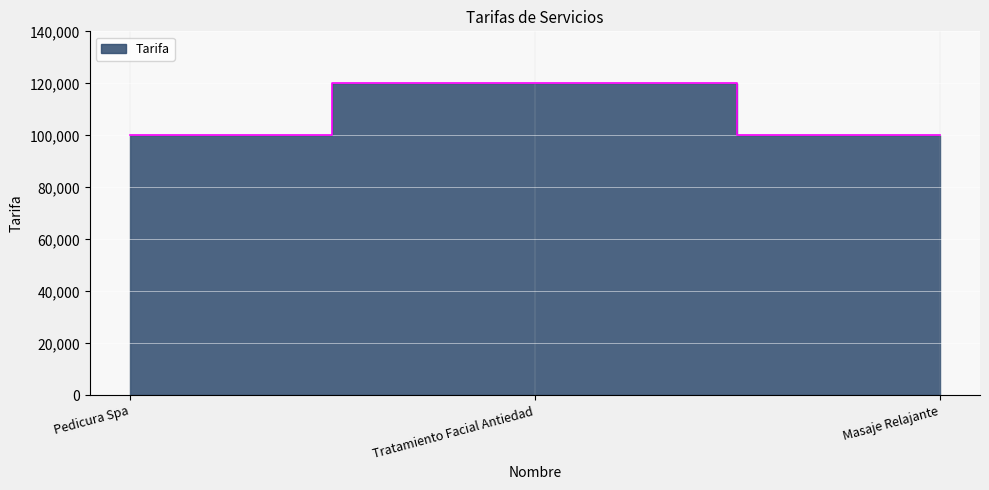

List the labels in order of value, largest first.

Tratamiento Facial Antiedad, Pedicura Spa, Masaje Relajante